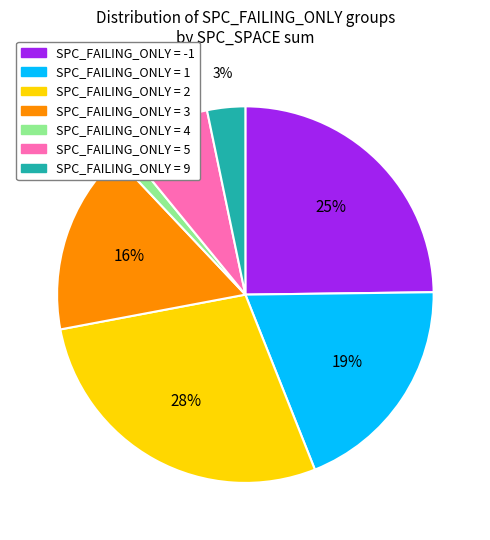

To the nearest percent, what is the average slice percentage?

14%